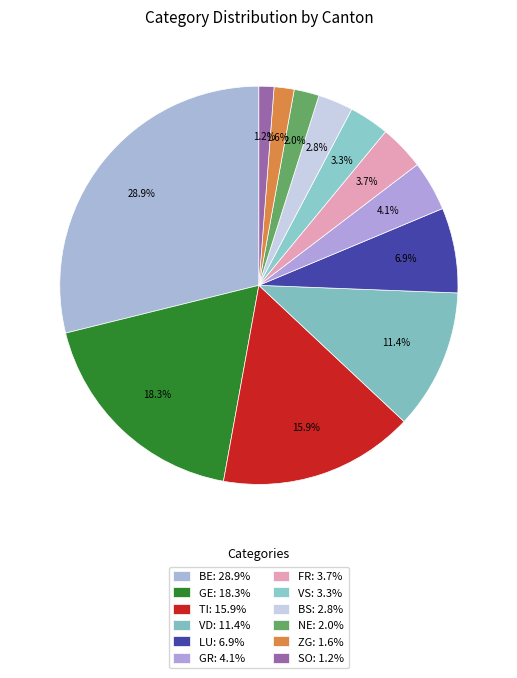

Does any single category account for the majority?

No